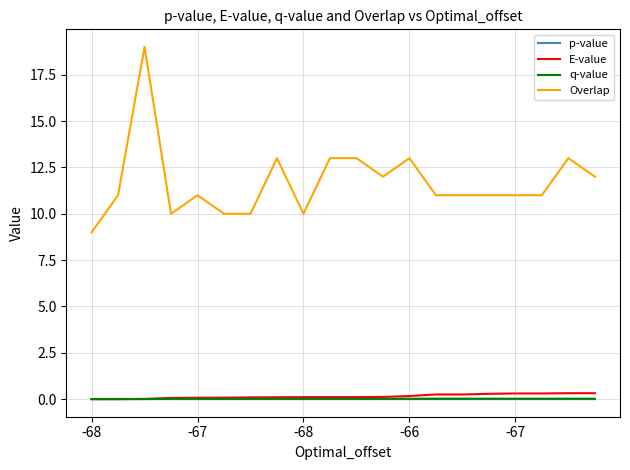

True or false: q-value and p-value intersect in this chart.

False